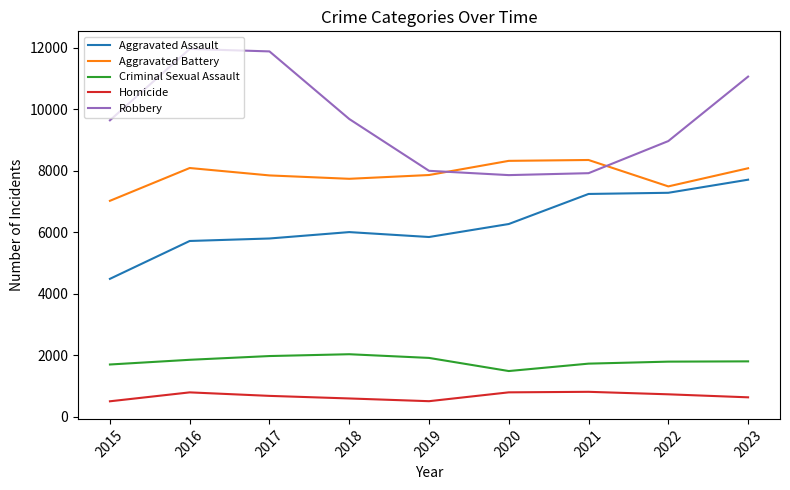

True or false: Criminal Sexual Assault and Robbery intersect in this chart.

False